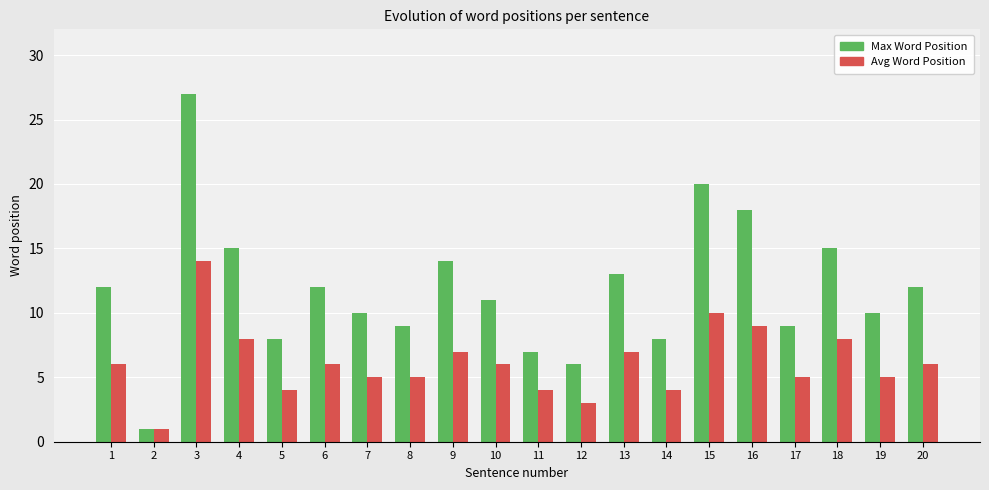

Which series changed the most between 2 and 19?

Max Word Position